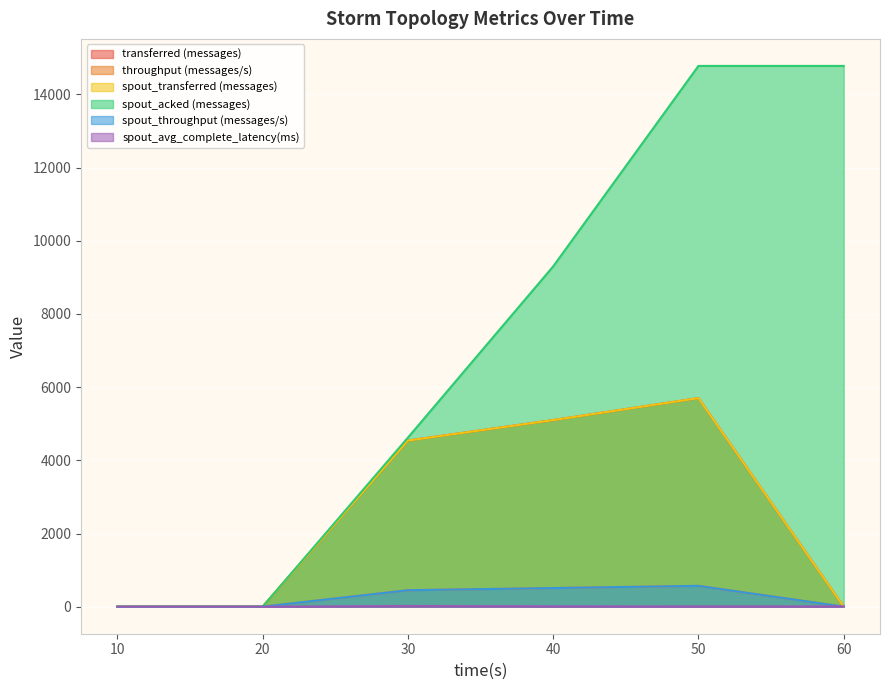

Does the chart display data point markers on the line(s)?

No